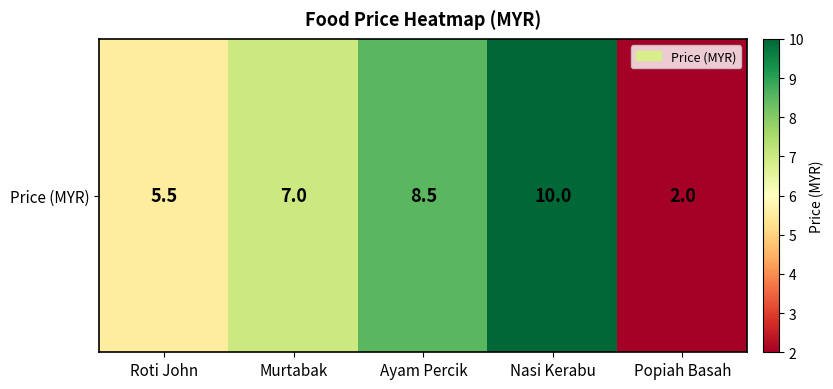

Which has a higher value, Ayam Percik or Popiah Basah?

Ayam Percik